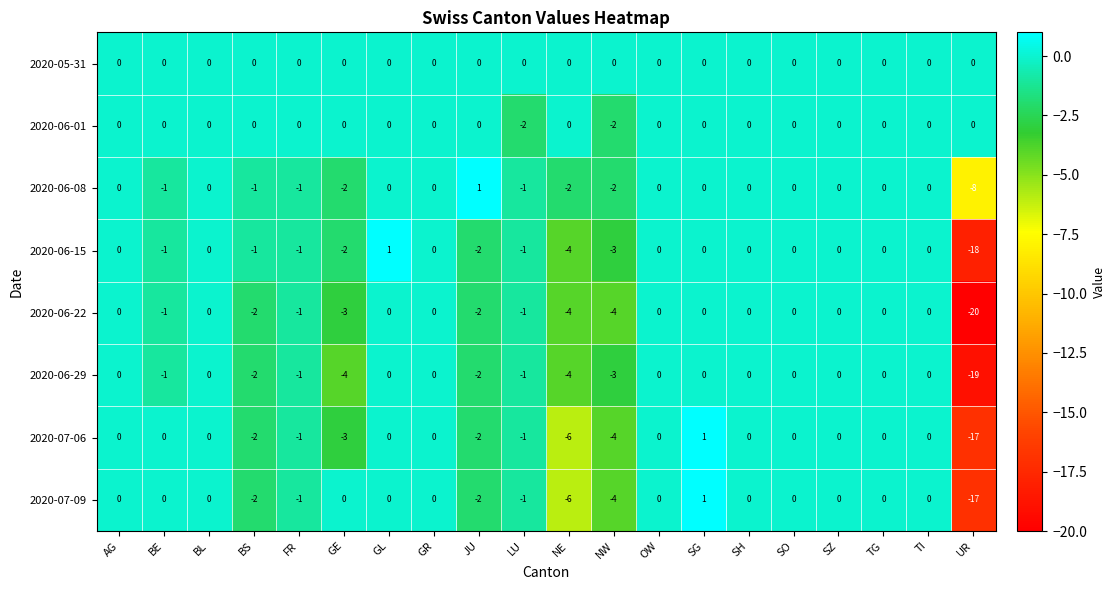

Which series has the widest spread of values?

2020-06-22